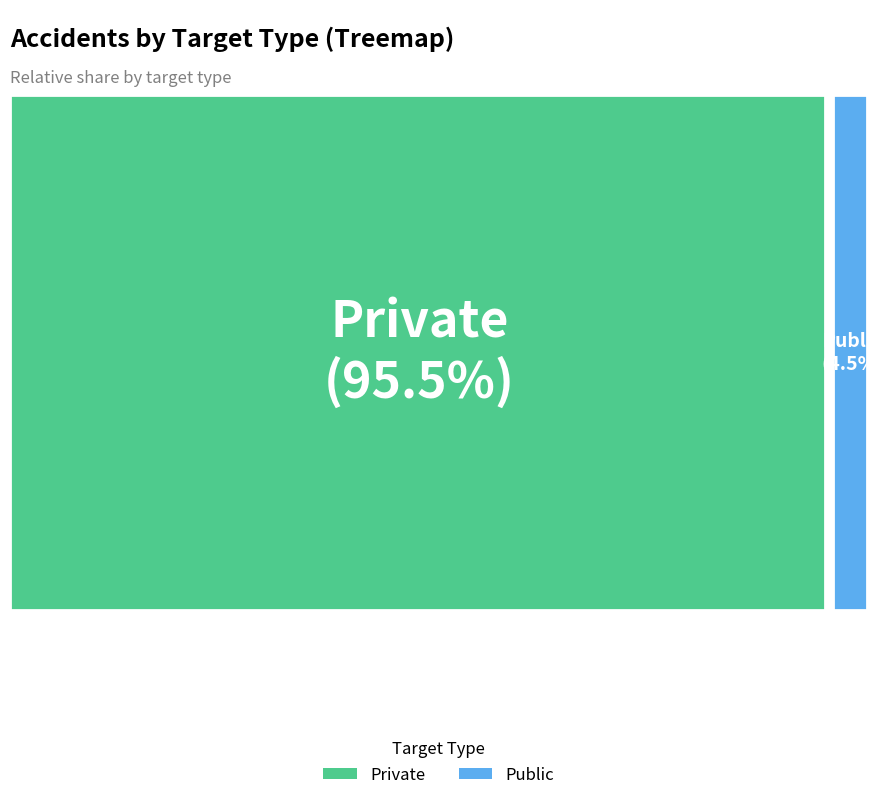

Is it true that Public is 1% of the pie?

False